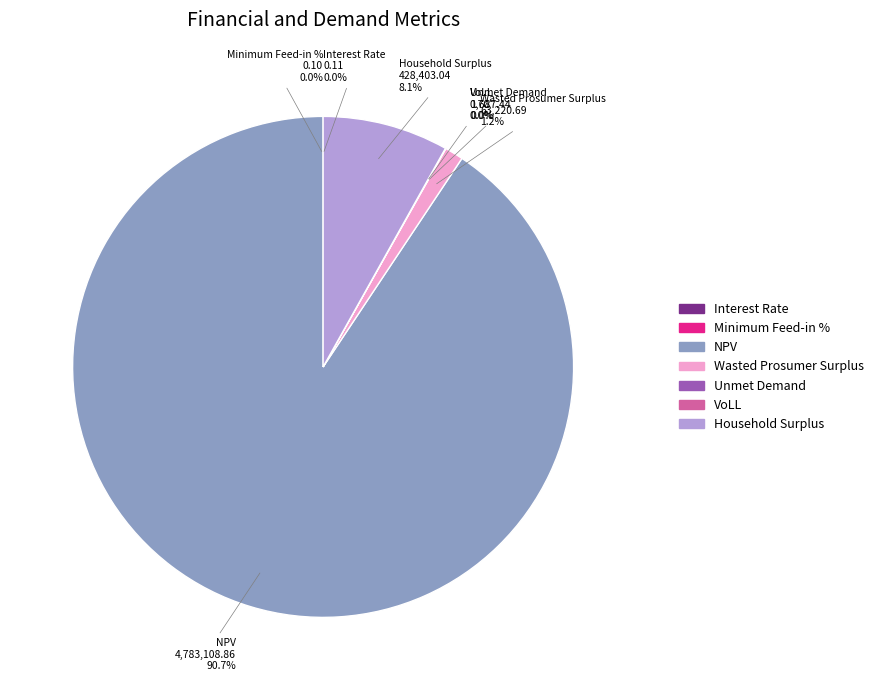

To the nearest percent, what is the average slice percentage?

14%